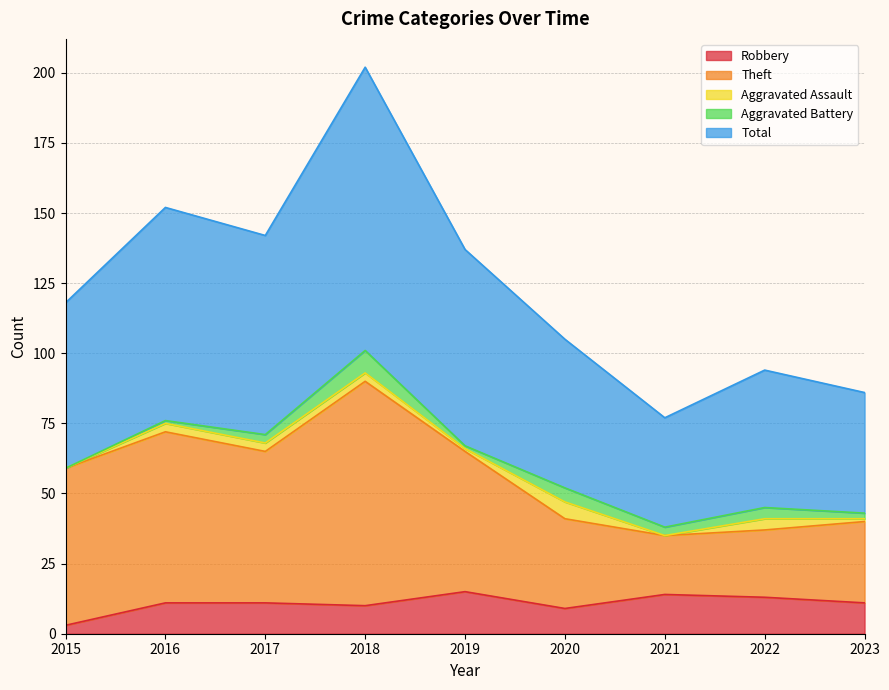

Which category has the lowest value in the Robbery series?

2015